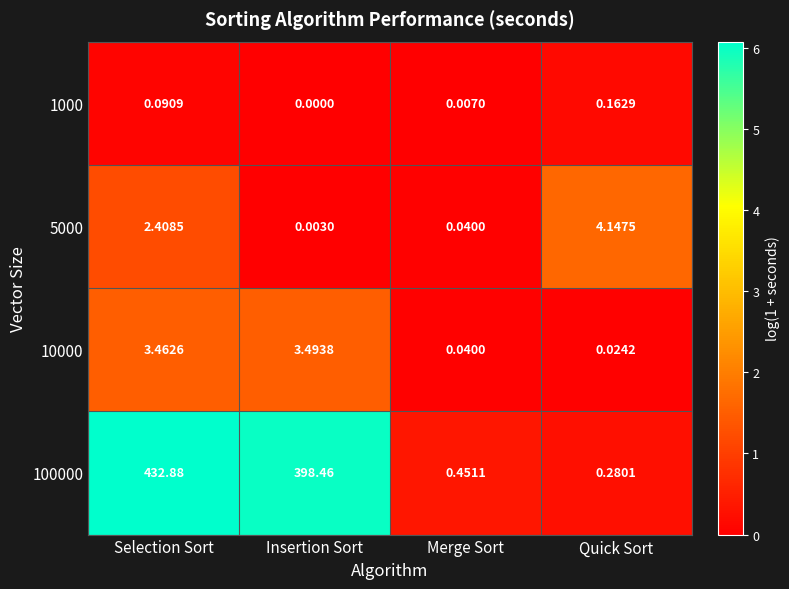

Which series has the largest range (max minus min)?

100000